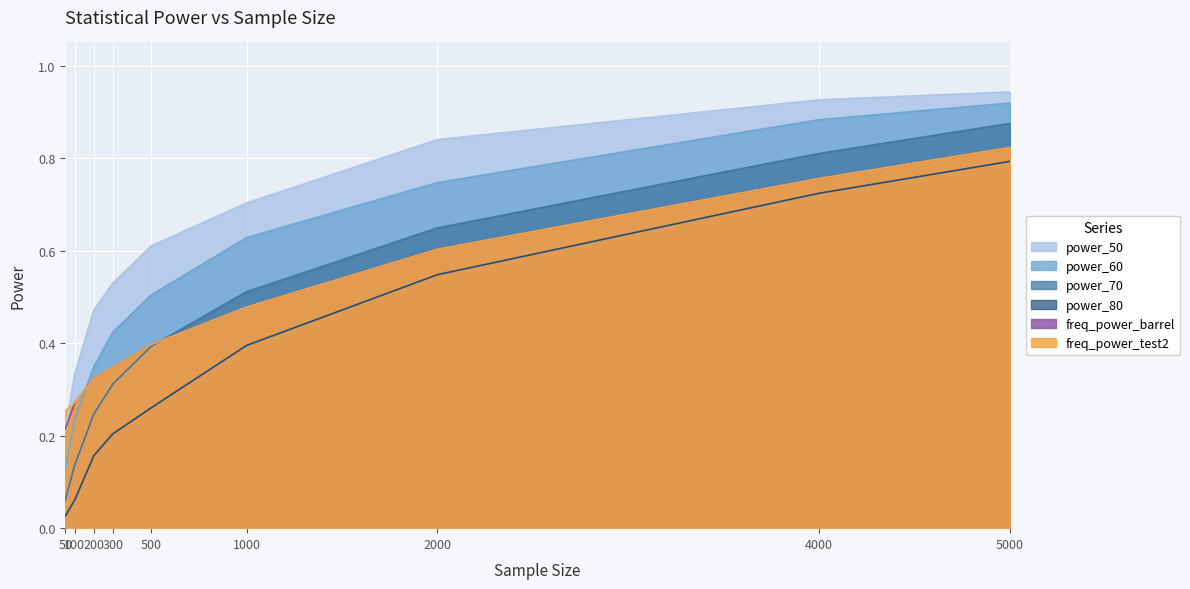

Where is freq_power_barrel nearest to the value 0?

50